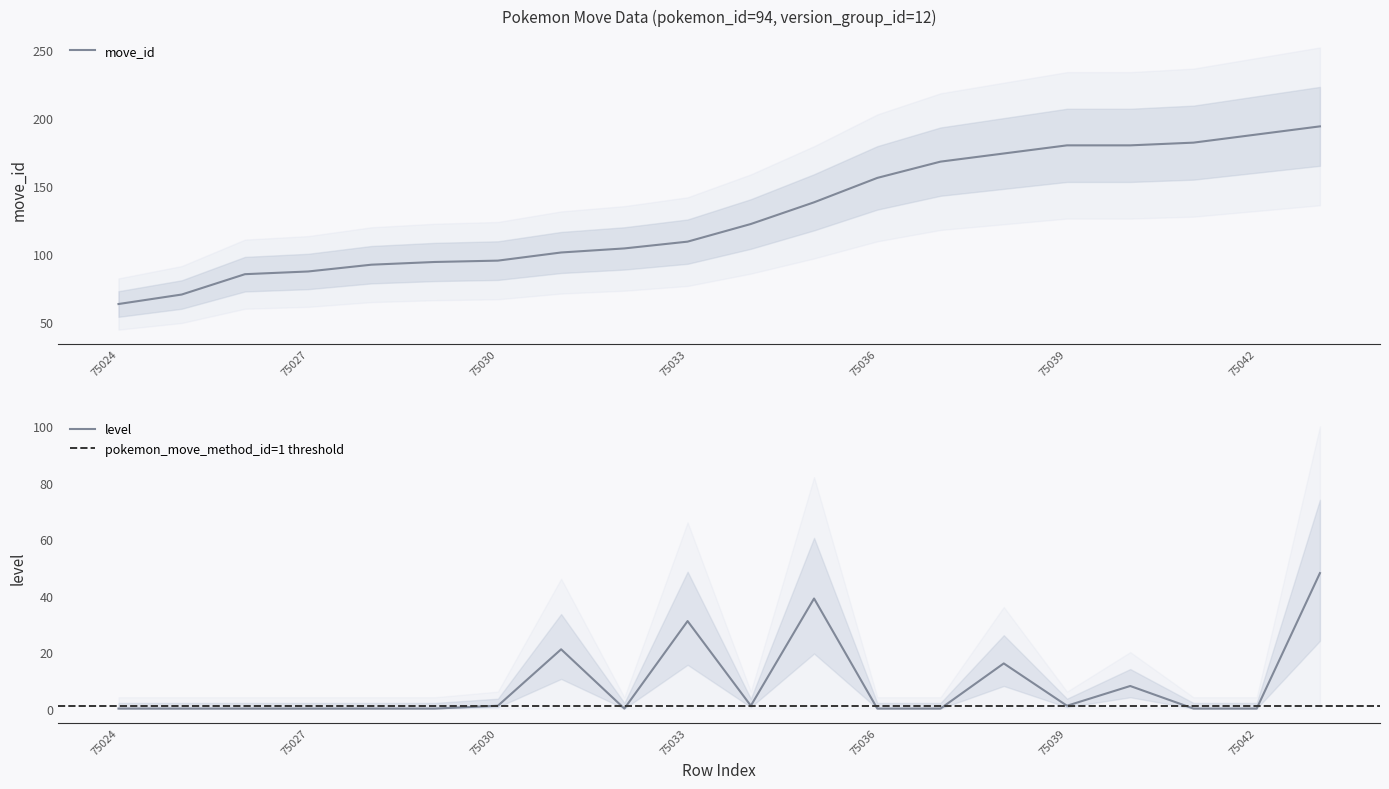

How many categories are shown in the chart?

20